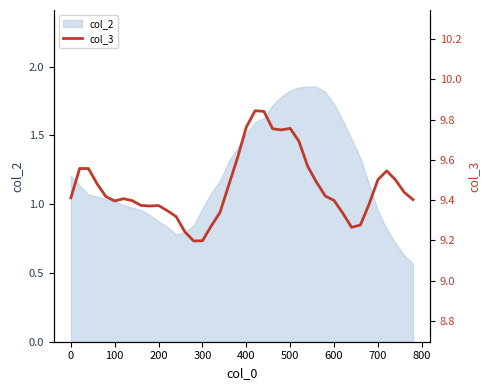

The value at 17 is 2.9. True or false?

False